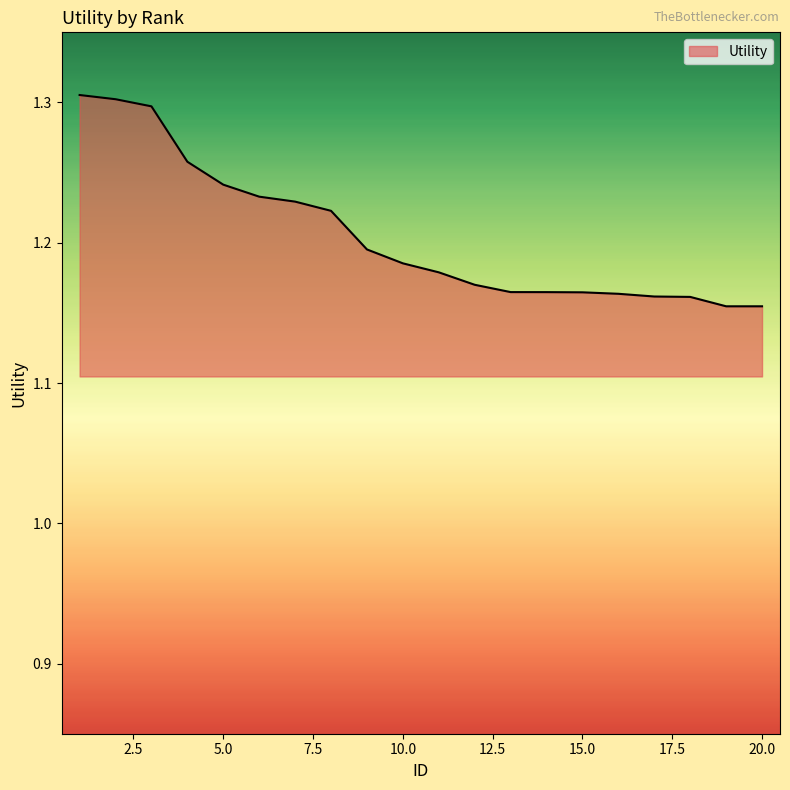

Reading right to left, transcribe all the data shown in this chart.

20=1.2	19=1.2	18=1.2	17=1.2	16=1.2	15=1.2	14=1.2	13=1.2	12=1.2	11=1.2	10=1.2	9=1.2	8=1.2	7=1.2	6=1.2	5=1.2	4=1.3	3=1.3	2=1.3	1=1.3